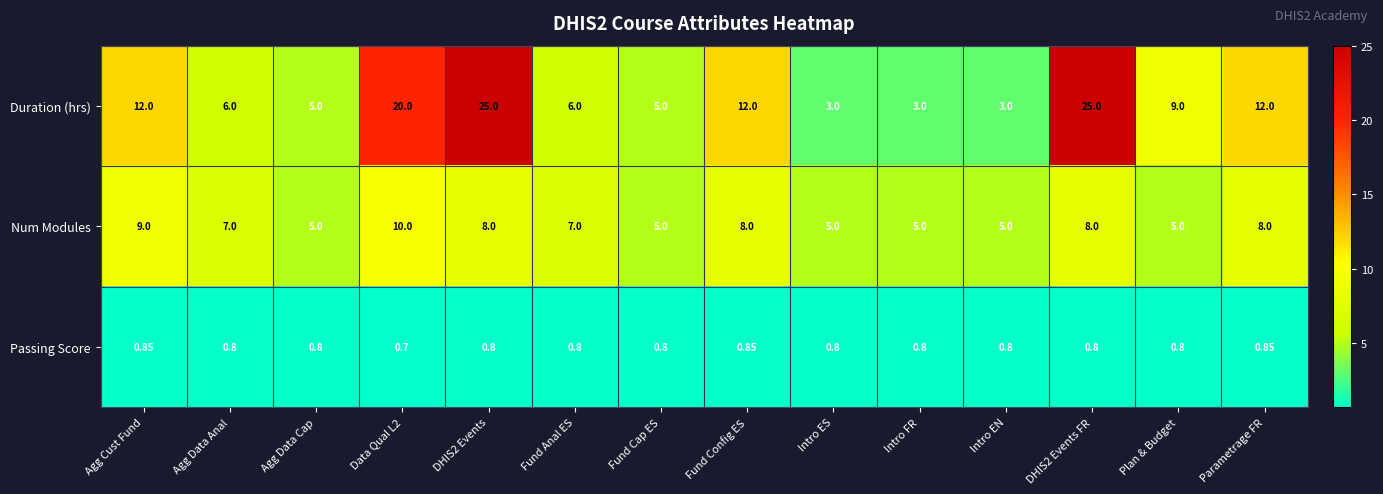

Which series has the widest spread of values?

Duration (hrs)